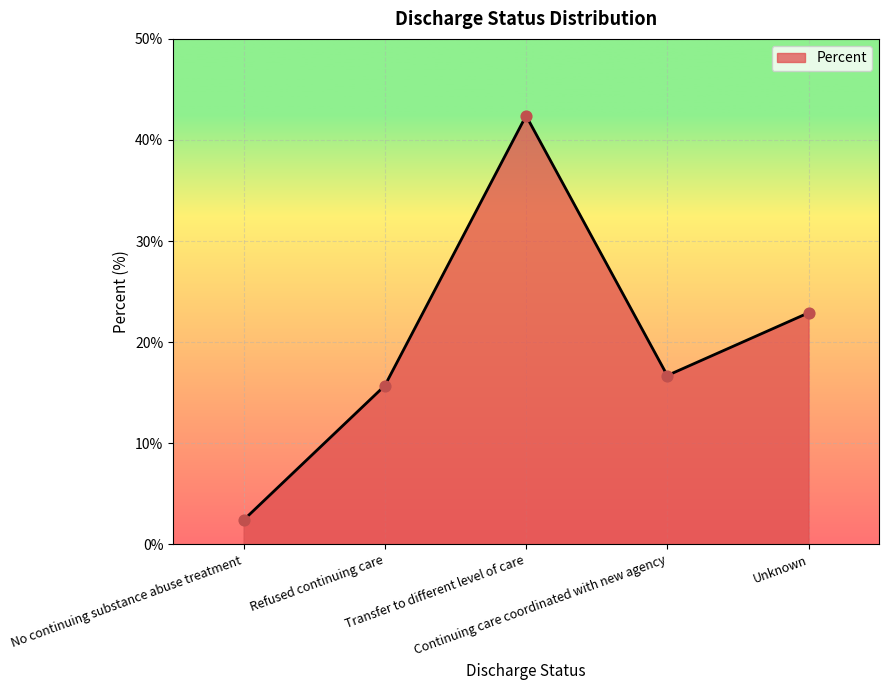

Approximately how many times larger is the value at No continuing substance abuse treatment compared to Continuing care coordinated with new agency?

0.1